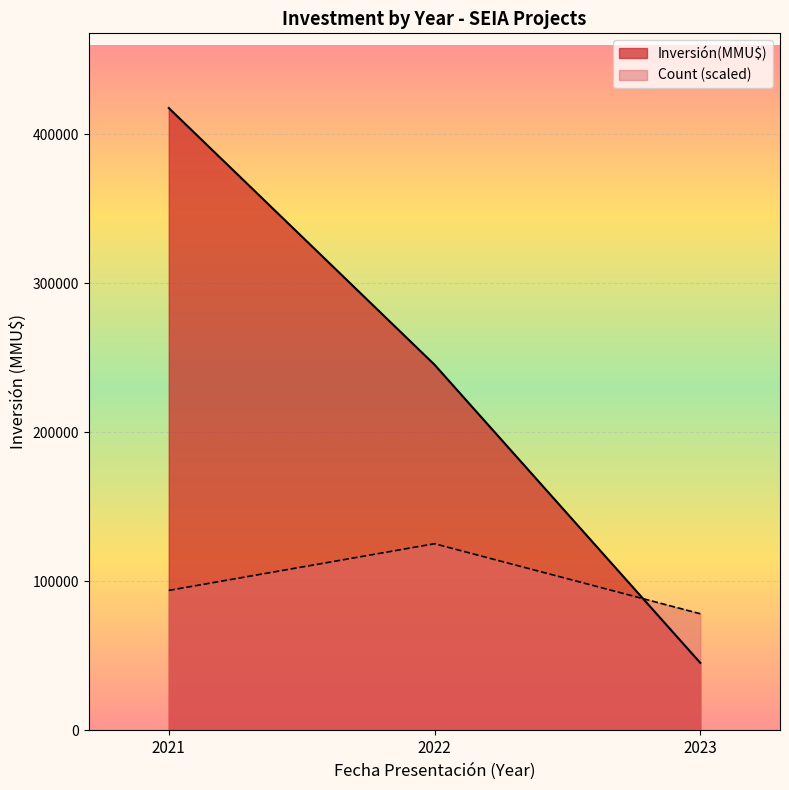

What is the sum of the Count (scaled) values at 2021 and 2023?

172319.8